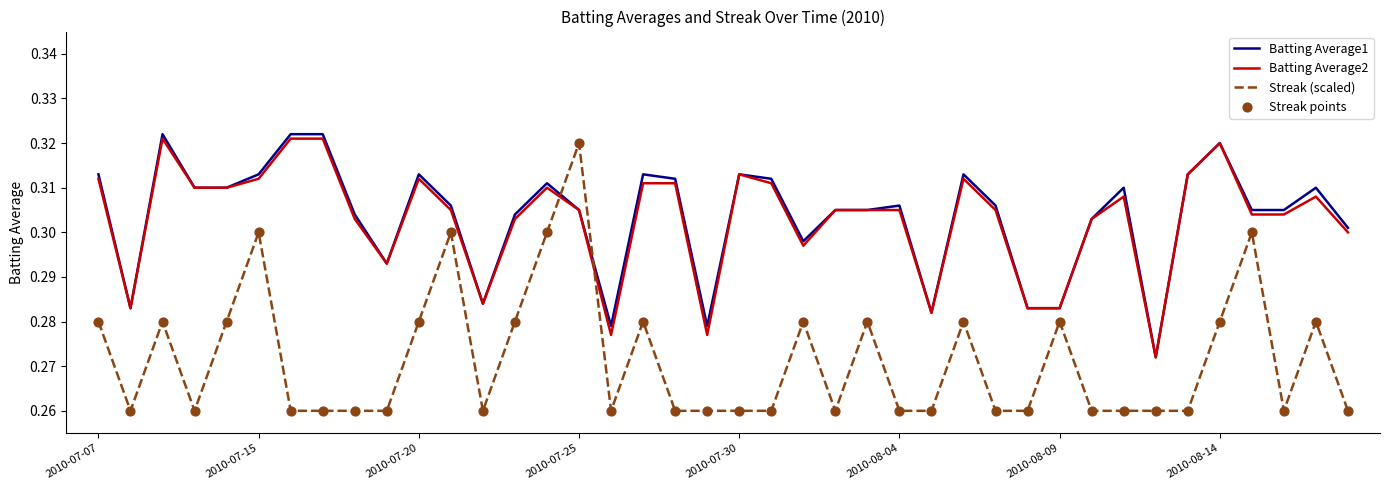

Which series has the widest spread of values?

Streak (scaled)